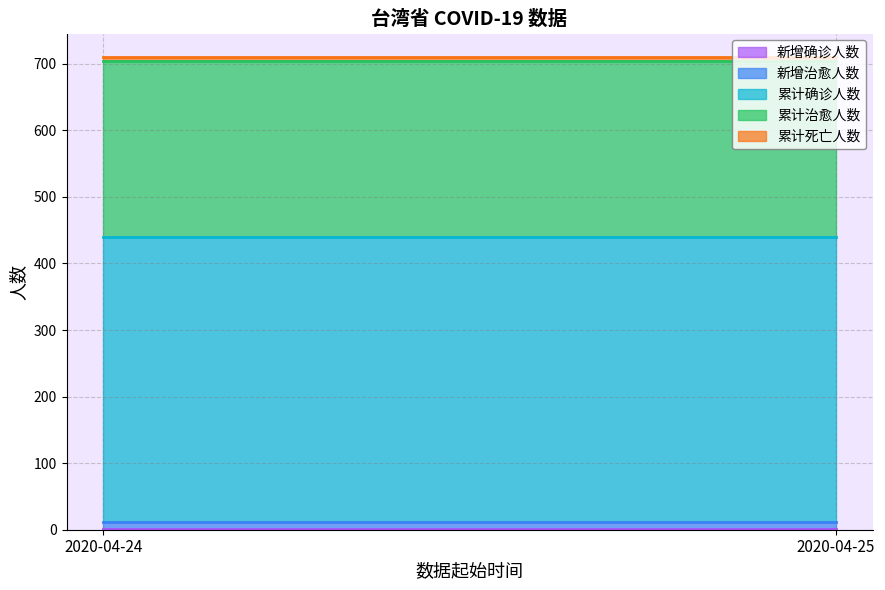

Rank the series by their maximum value, from highest to lowest.

累计确诊人数, 累计治愈人数, 新增治愈人数, 累计死亡人数, 新增确诊人数